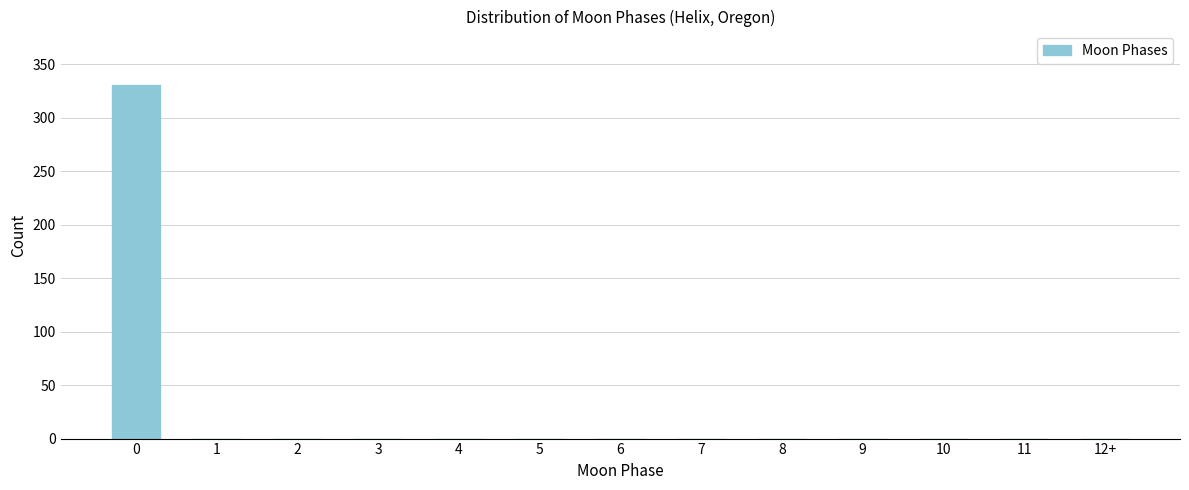

Reading right to left, list all the values displayed in this chart.

12+=0	11=0	10=0	9=0	8=0	7=0	6=0	5=0	4=0	3=0	2=0	1=0	0=331